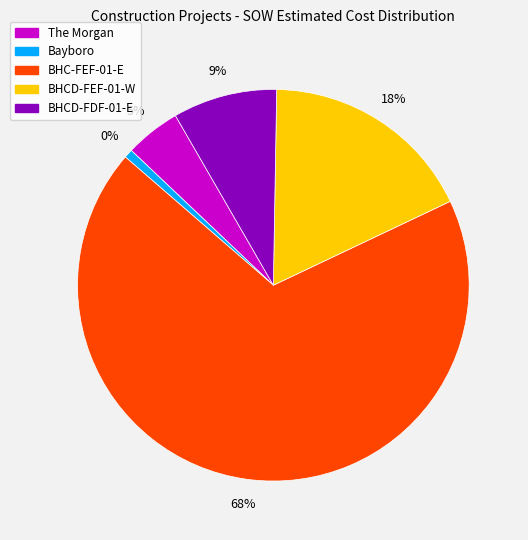

How many slices are in this pie chart?

5